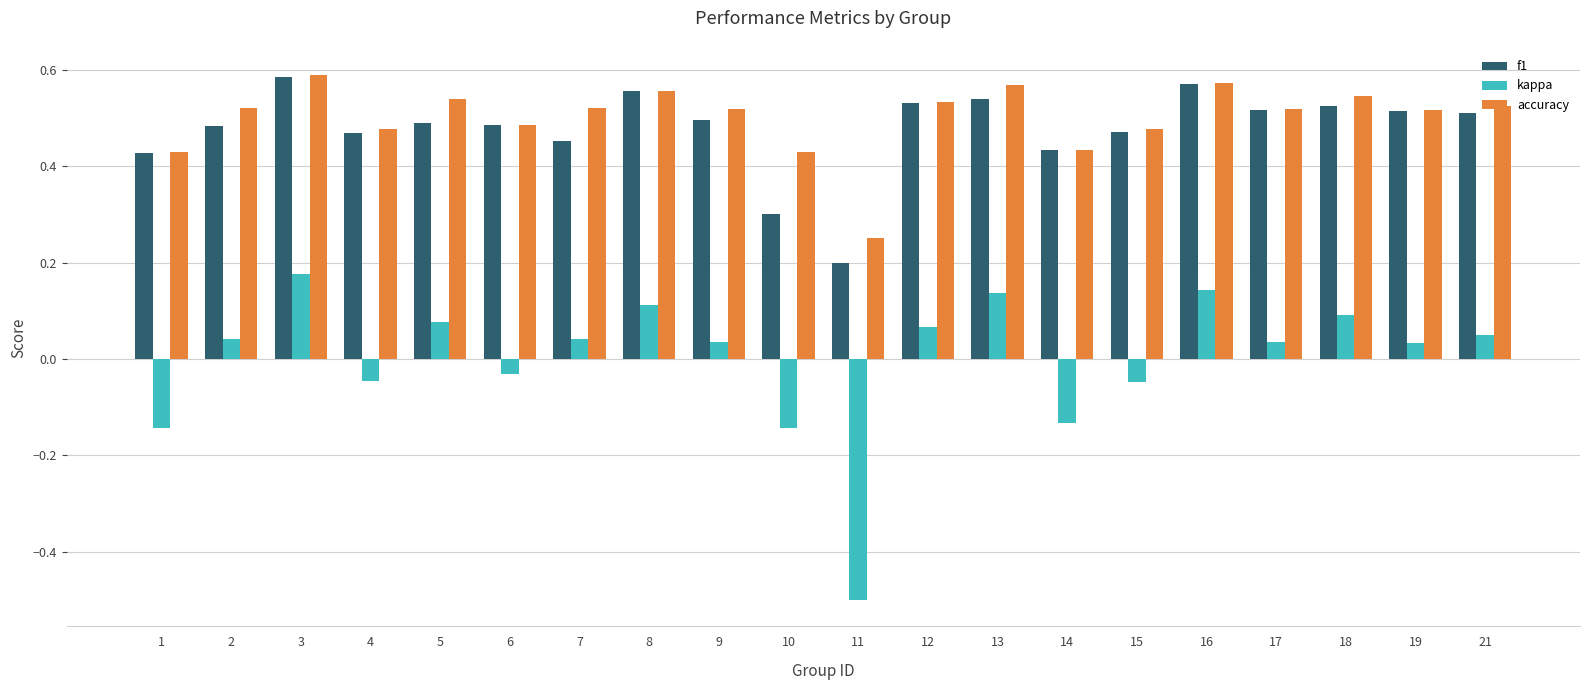

Which series has the largest total across all categories?

accuracy